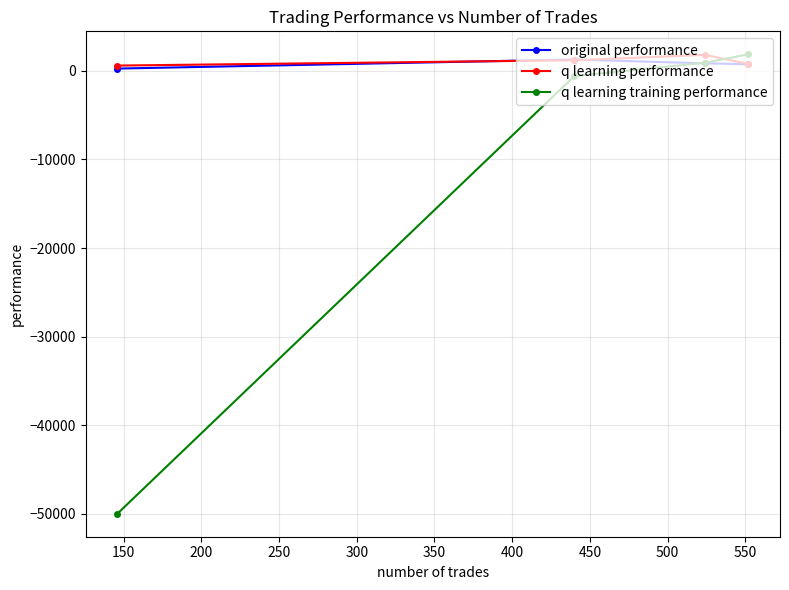

Which series has the widest spread of values?

q learning training performance